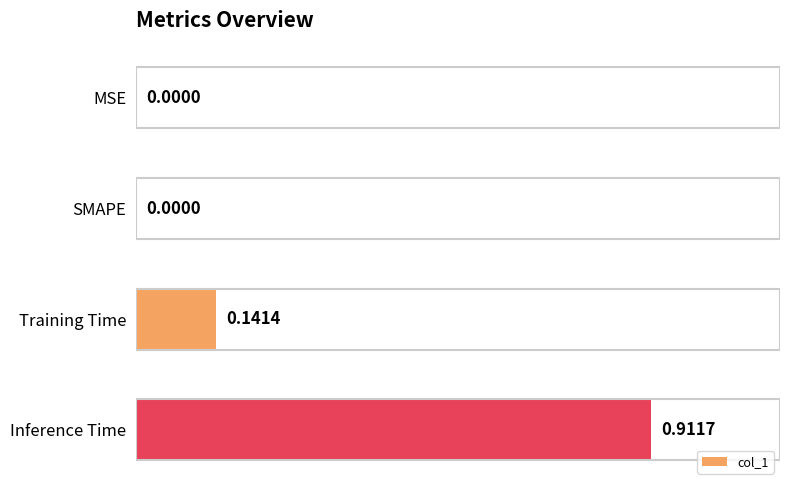

What is the average value?

0.3